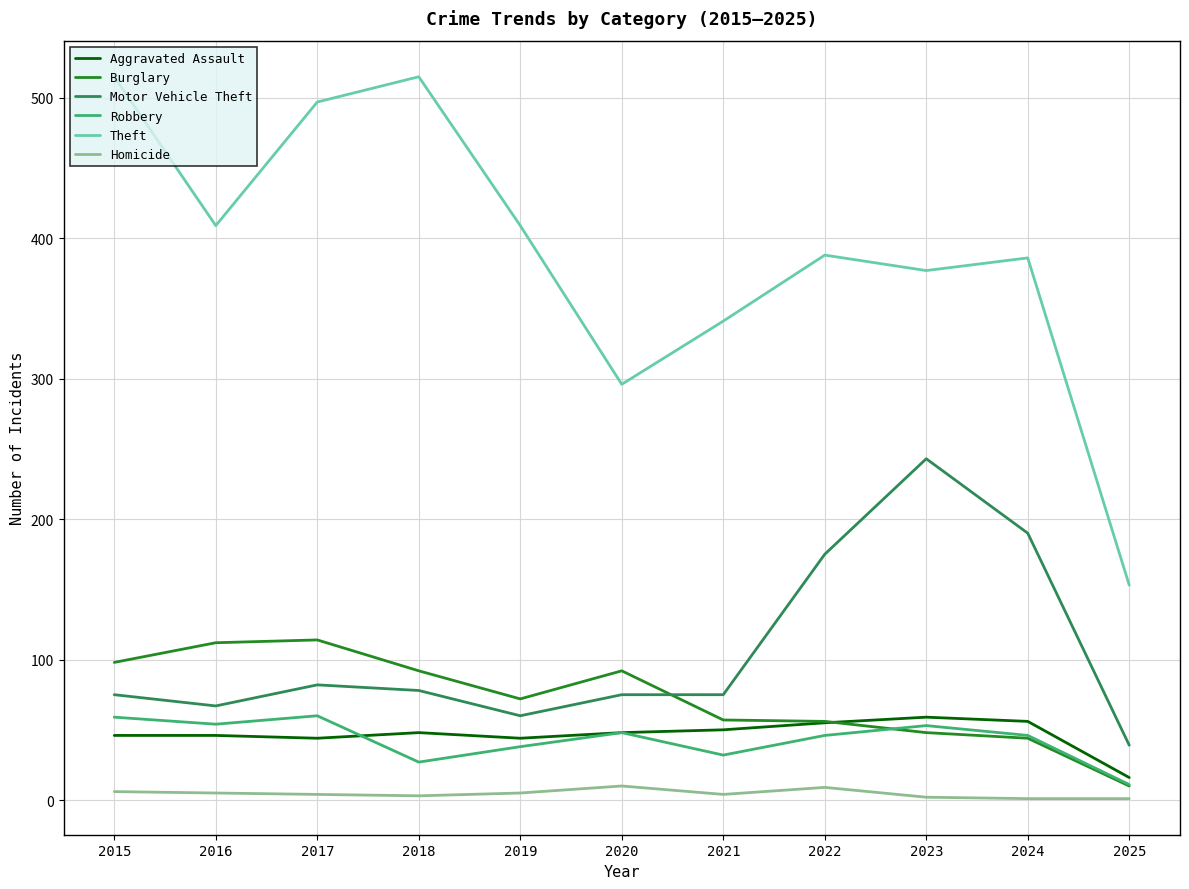

Is it true that Burglary equals 112 at 2016?

True